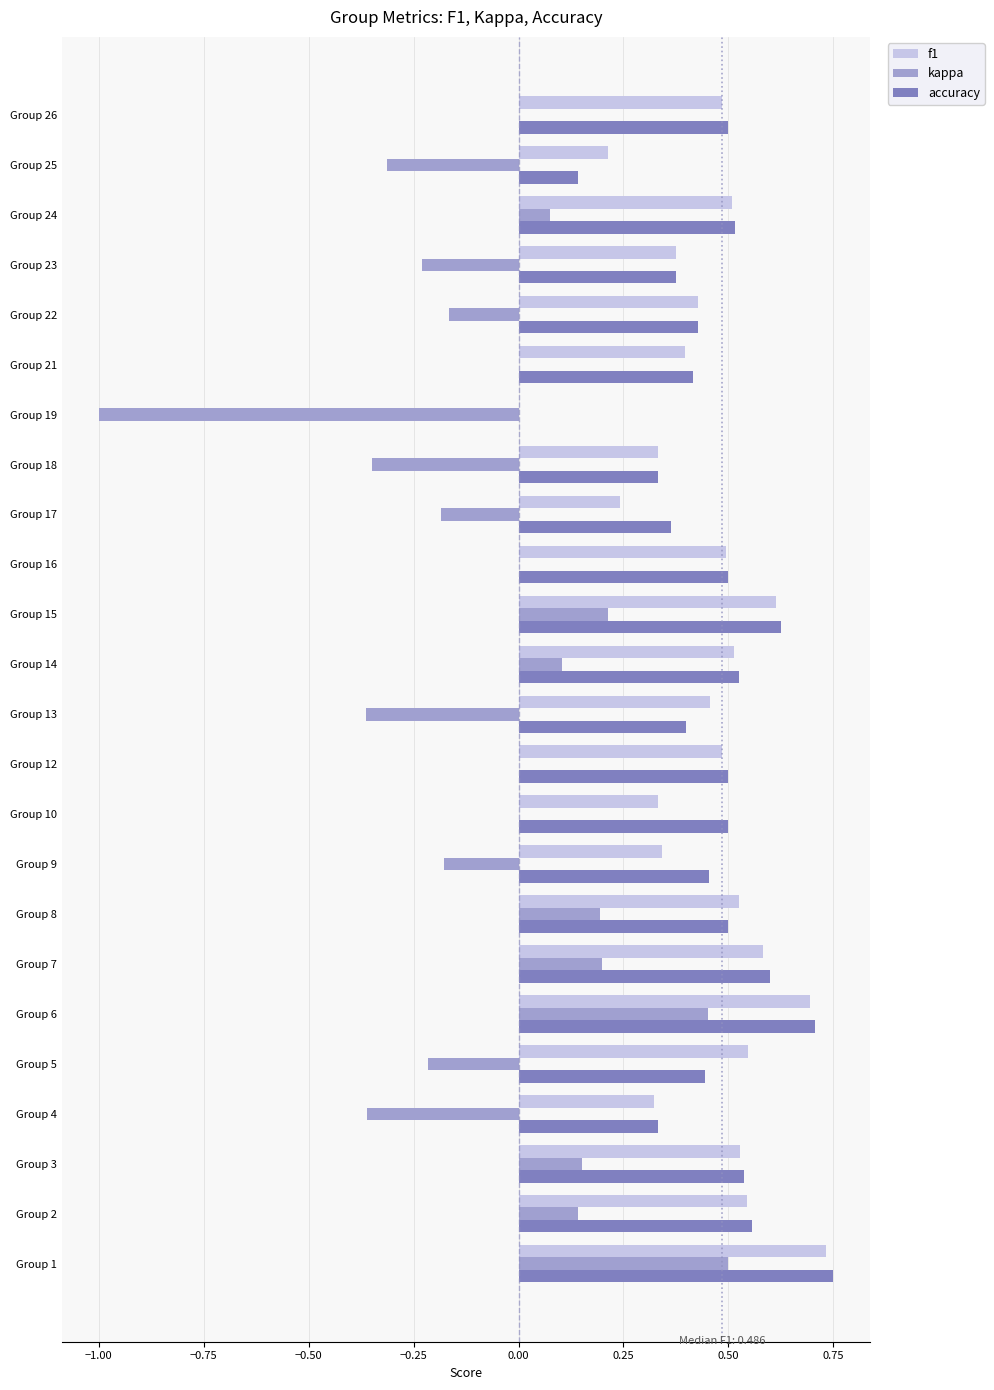

Is the value of f1 at Group 1 greater than the value of kappa at Group 25?

Yes